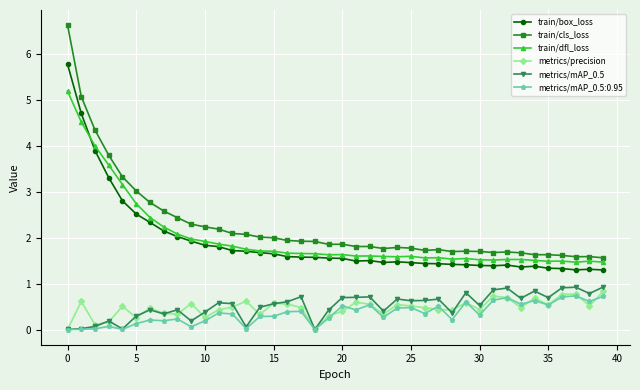

What is the value of the train/box_loss point at the 37th from the left?

1.3